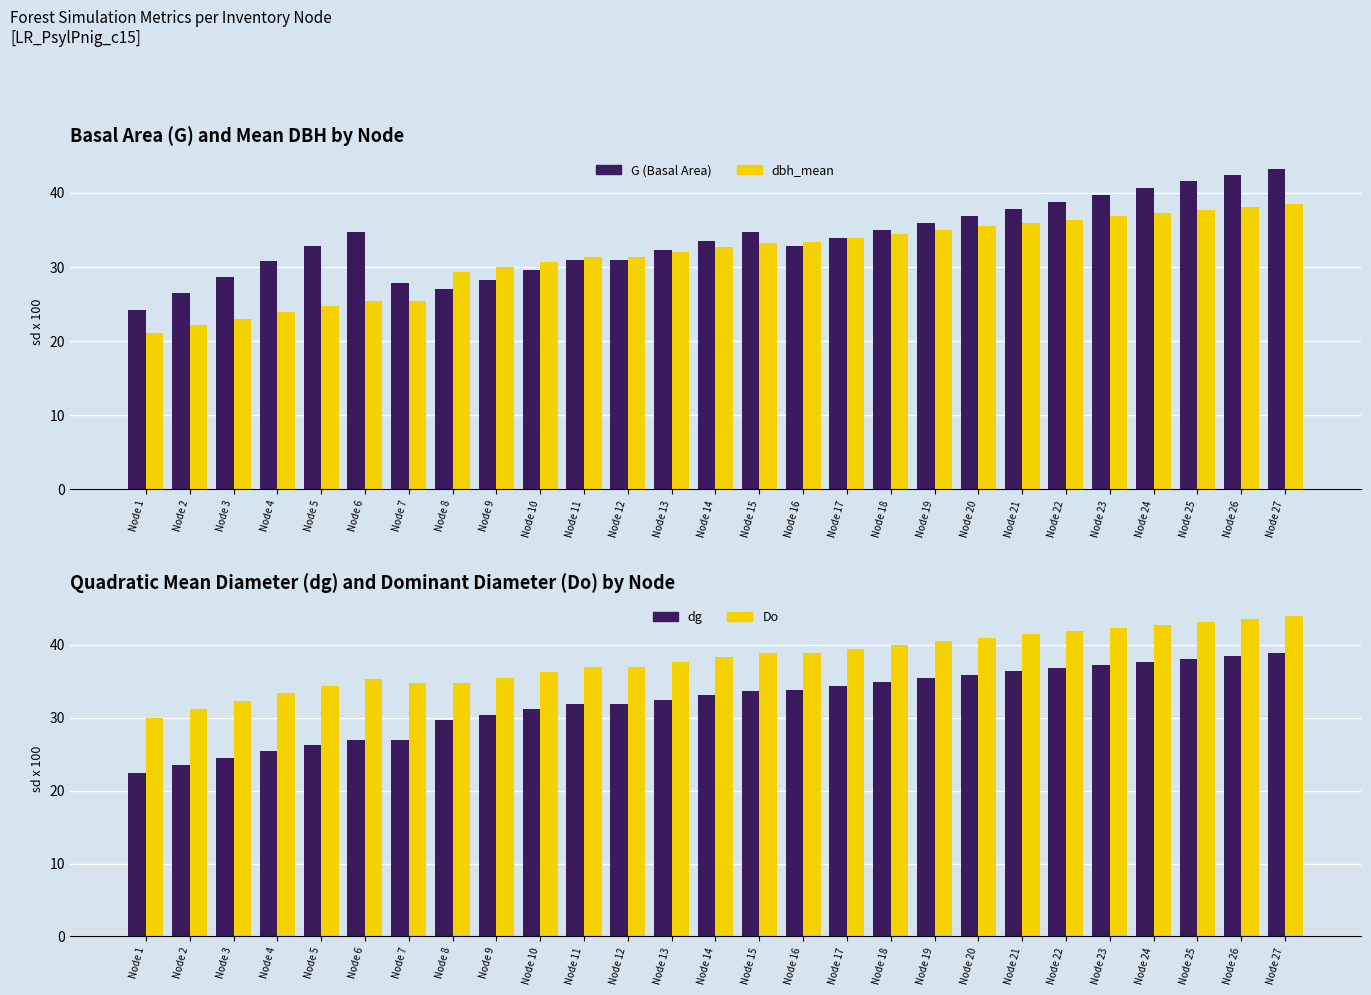

What is the total value across all series at Node 8?

120.8